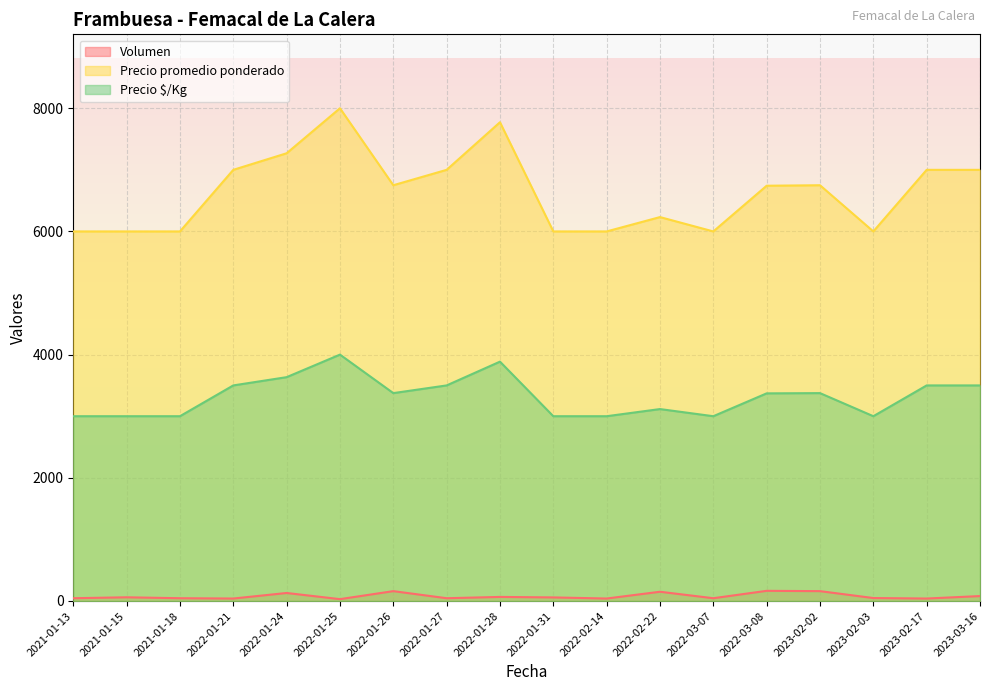

Where is the first local minimum for Volumen?

2022-01-21